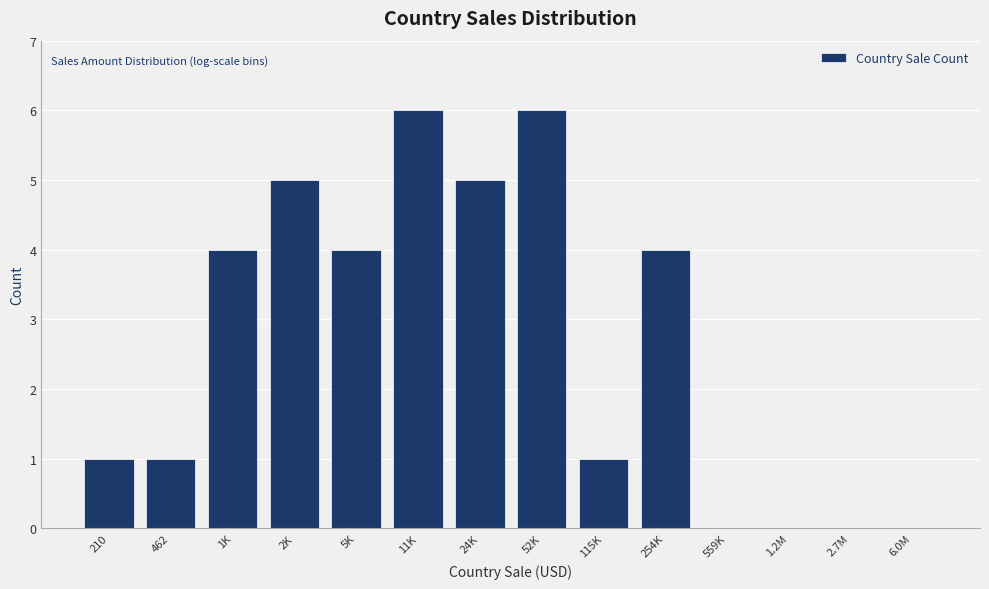

Reading left to right, list all the values displayed in this chart.

210=1	462=1	1K=4	2K=5	5K=4	11K=6	24K=5	52K=6	115K=1	254K=4	559K=0	1.2M=0	2.7M=0	6.0M=0